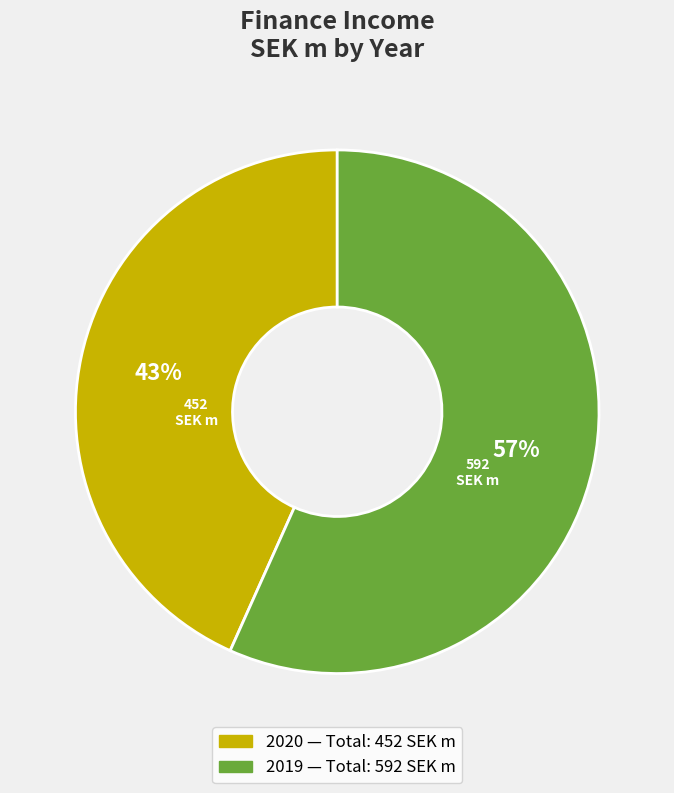

Which has a higher value, 2020 or 2019?

2019